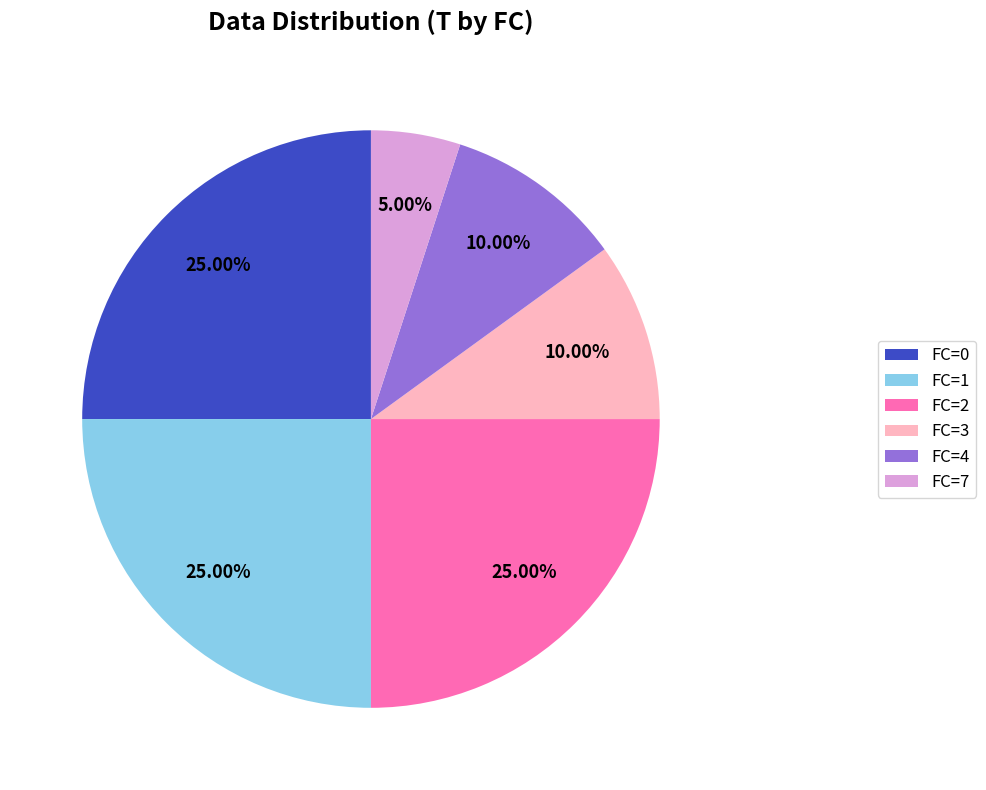

What is the smallest slice in the pie chart?

FC=7